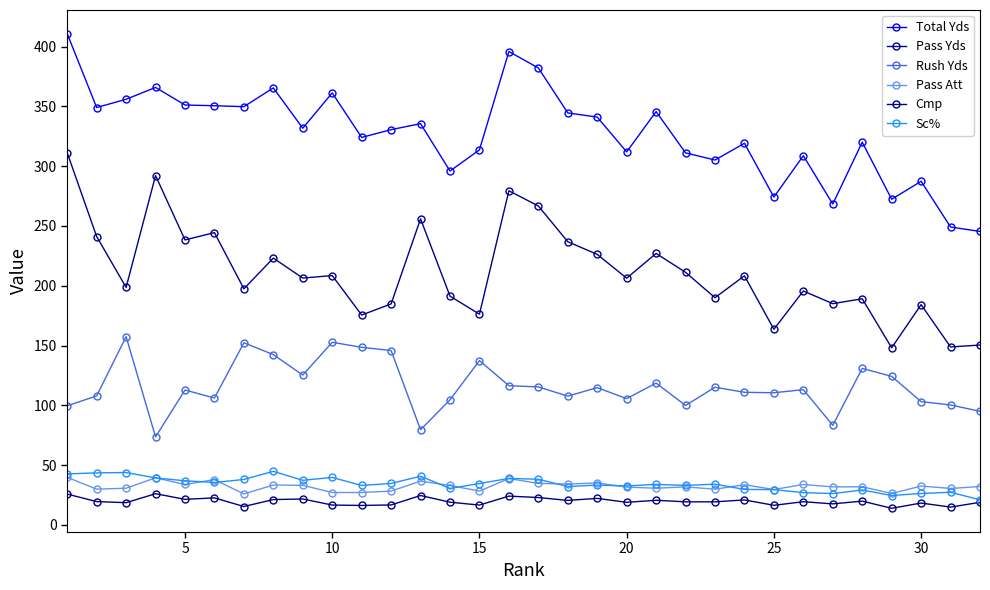

How many lines are shown in the chart?

6